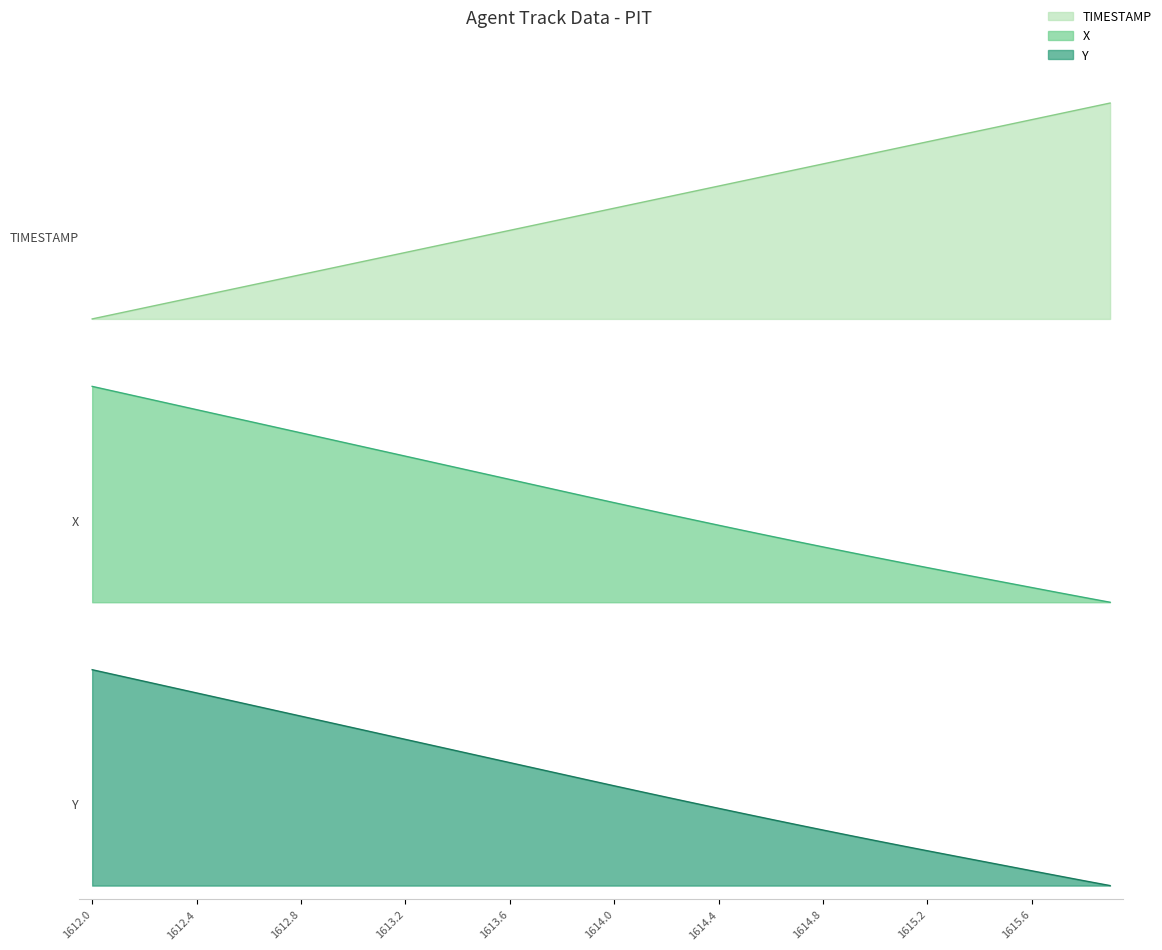

What is the average value of the X_line series?

0.4